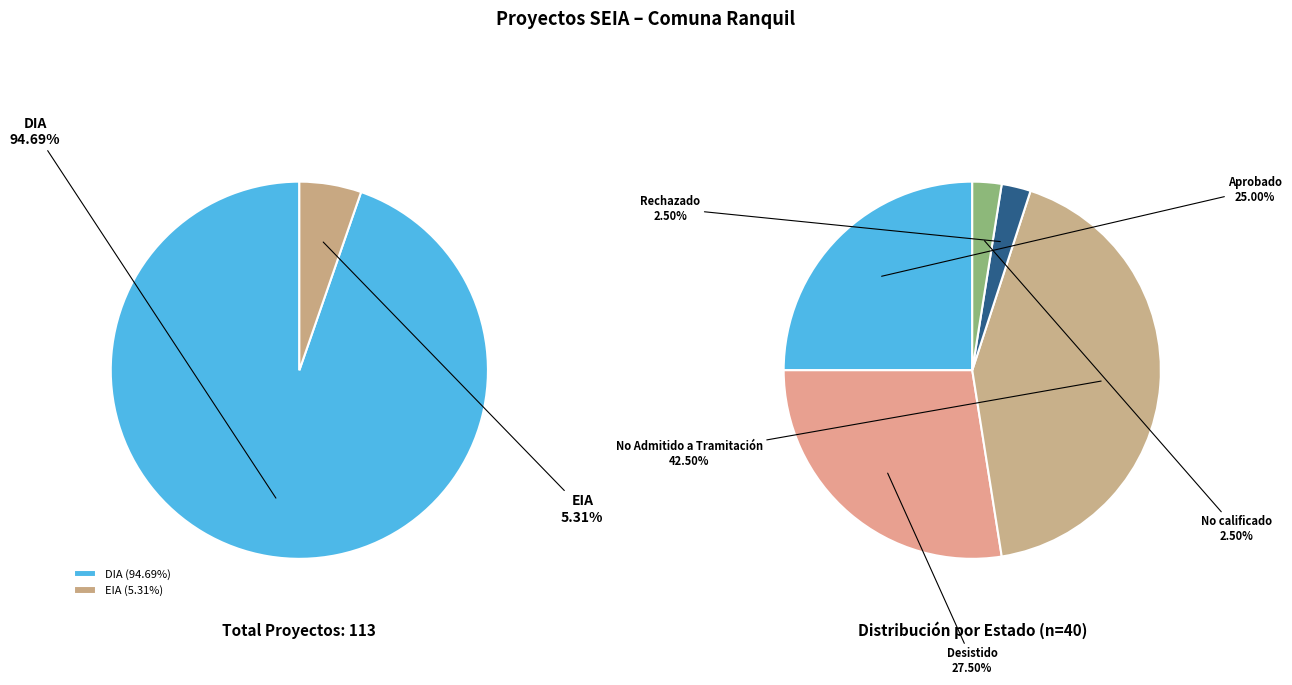

True or false: EIA accounts for 17% of the total.

False